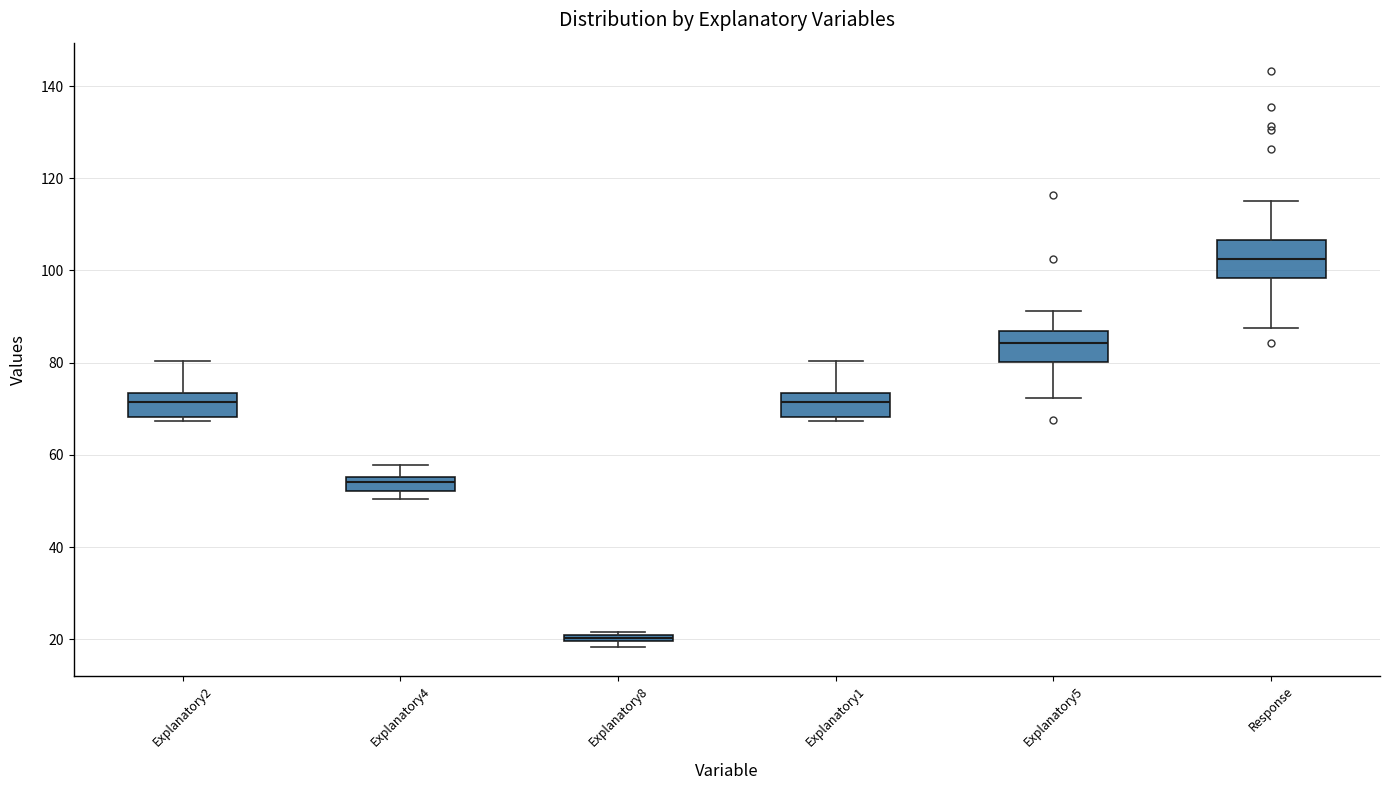

Which box's median line is the lowest?

Explanatory8